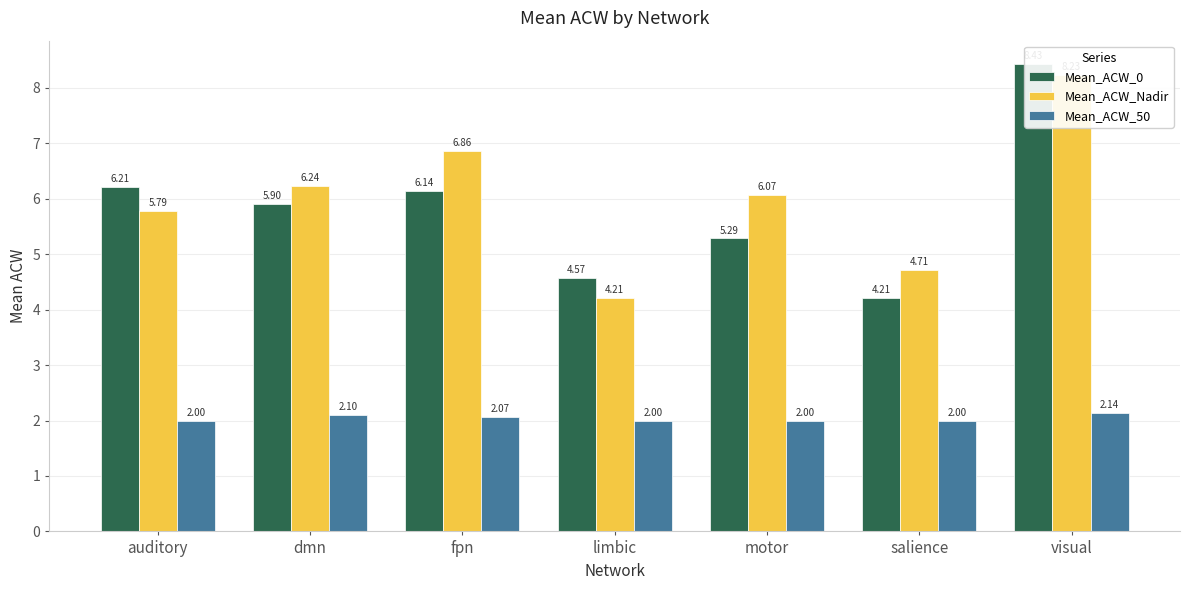

Which series changed the most between salience and visual?

Mean_ACW_0